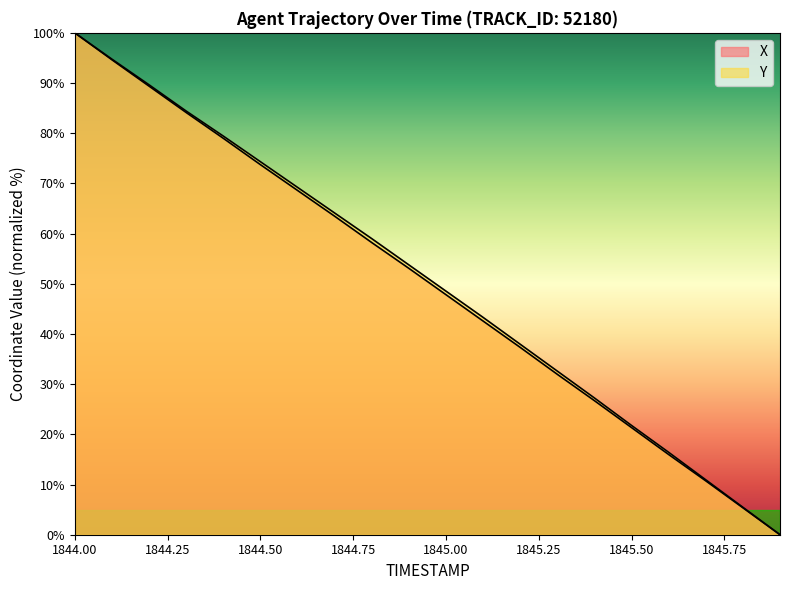

At which category is the sum across all series the highest?

1844.00